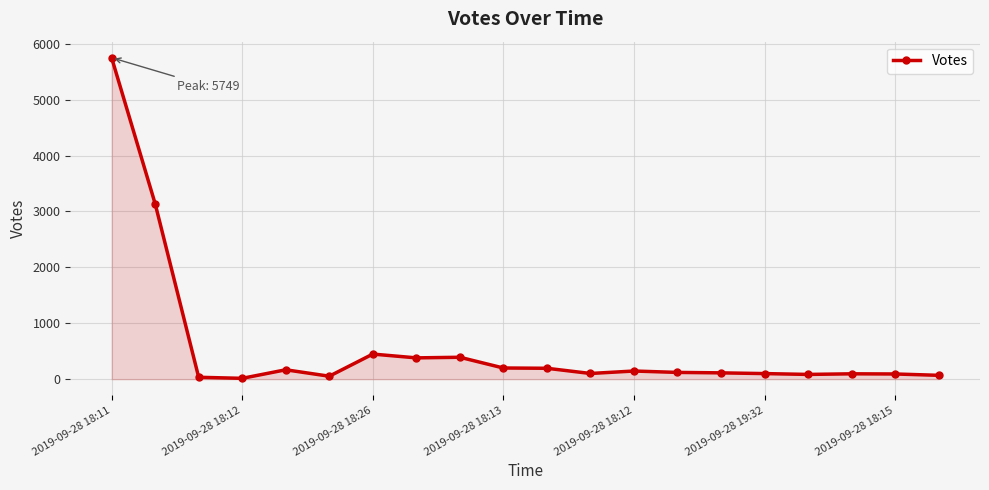

What is the average value?

585